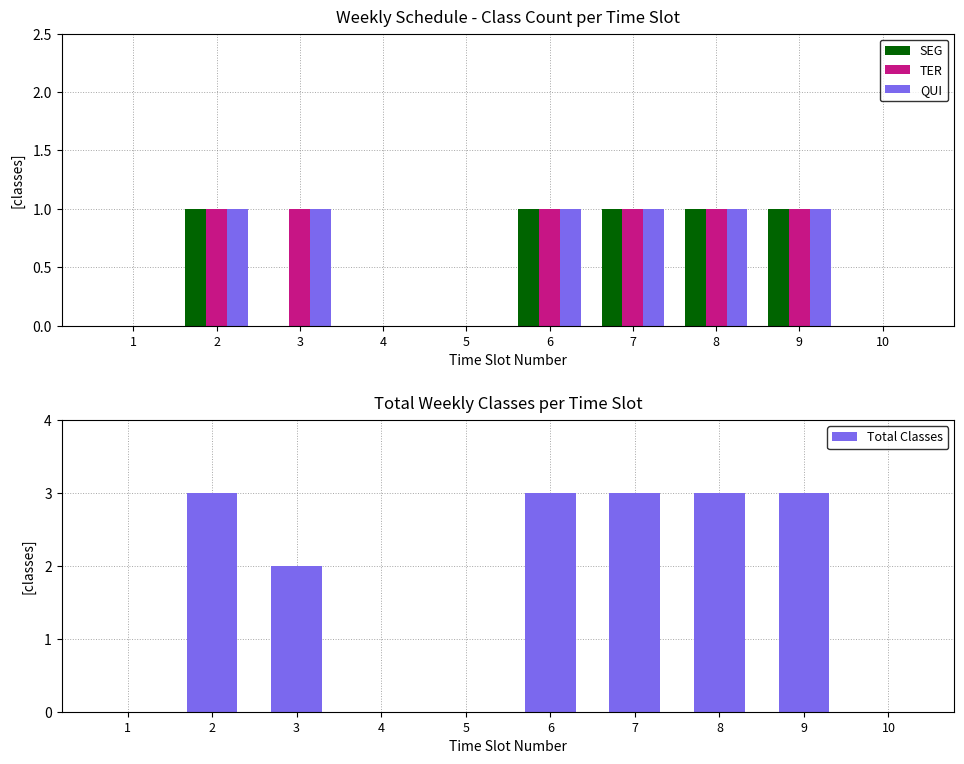

List the labels in order of TER value, largest first.

2, 3, 6, 7, 8, 9, 1, 4, 5, 10